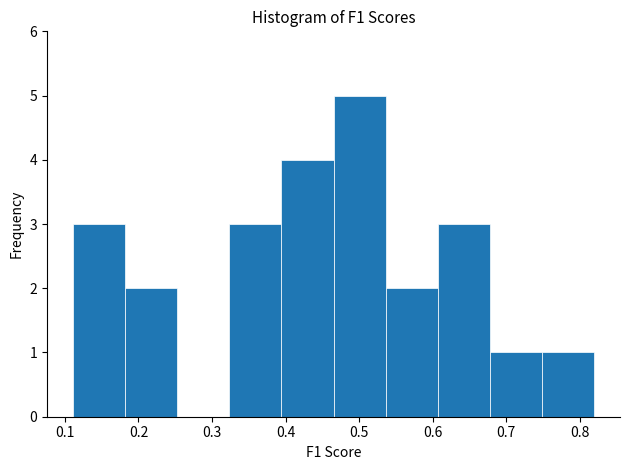

Reading left to right, list every bar in this chart as the range it spans on the x-axis followed by its height. Neither the bar edges nor the heights are printed on the chart, so give them approximately, as read against the axes.

0.11 to 0.18: 3
0.18 to 0.25: 2
0.25 to 0.32: 0
0.32 to 0.39: 3
0.39 to 0.47: 4
0.47 to 0.54: 5
0.54 to 0.61: 2
0.61 to 0.68: 3
0.68 to 0.75: 1
0.75 to 0.82: 1